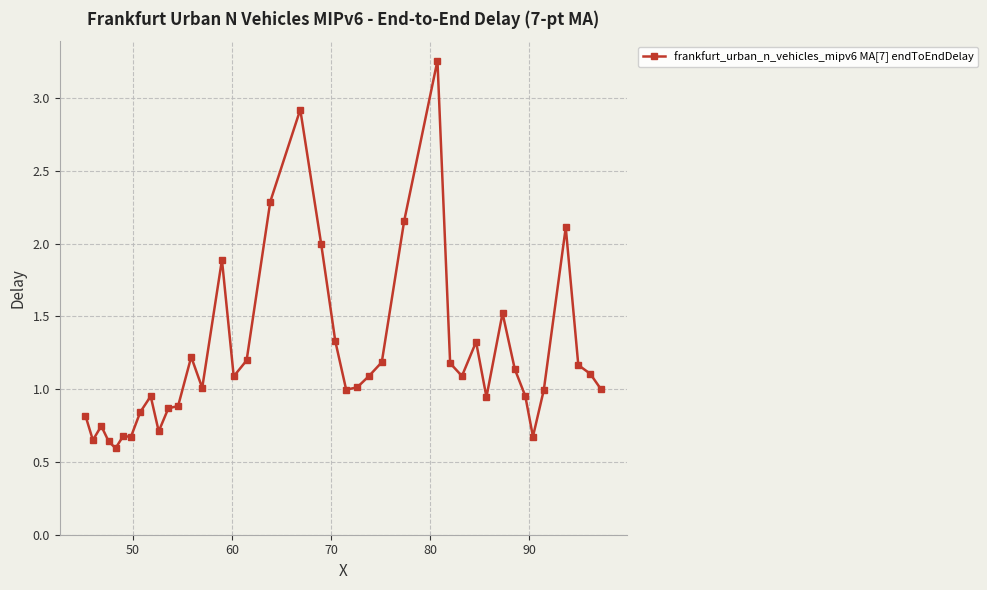

What is the difference between the maximum and minimum values?

2.7